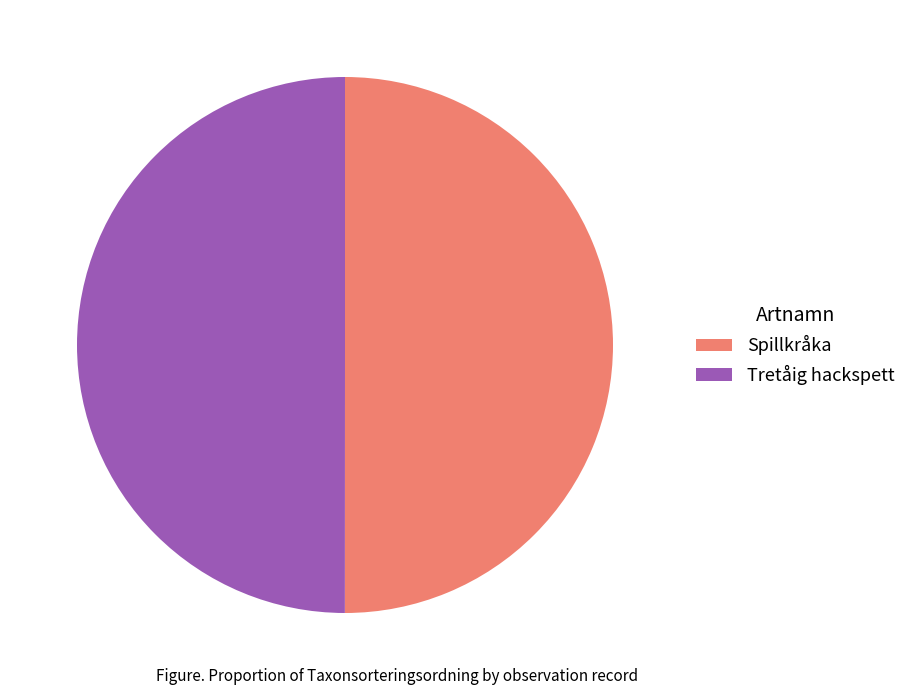

Approximately how many times larger is the value at Spillkråka compared to Tretåig hackspett?

1.0